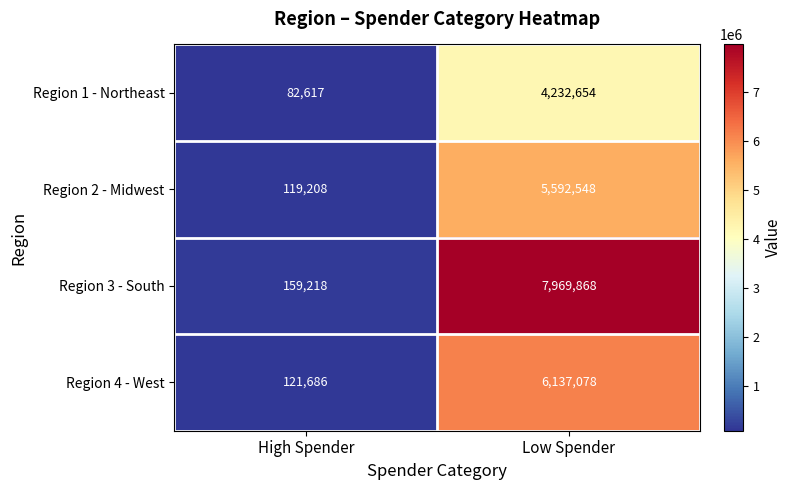

Reading left to right, extract all data points from this chart.

Region 1 - Northeast: 82617	4232654
Region 2 - Midwest: 119208	5592548
Region 3 - South: 159218	7969868
Region 4 - West: 121686	6137078